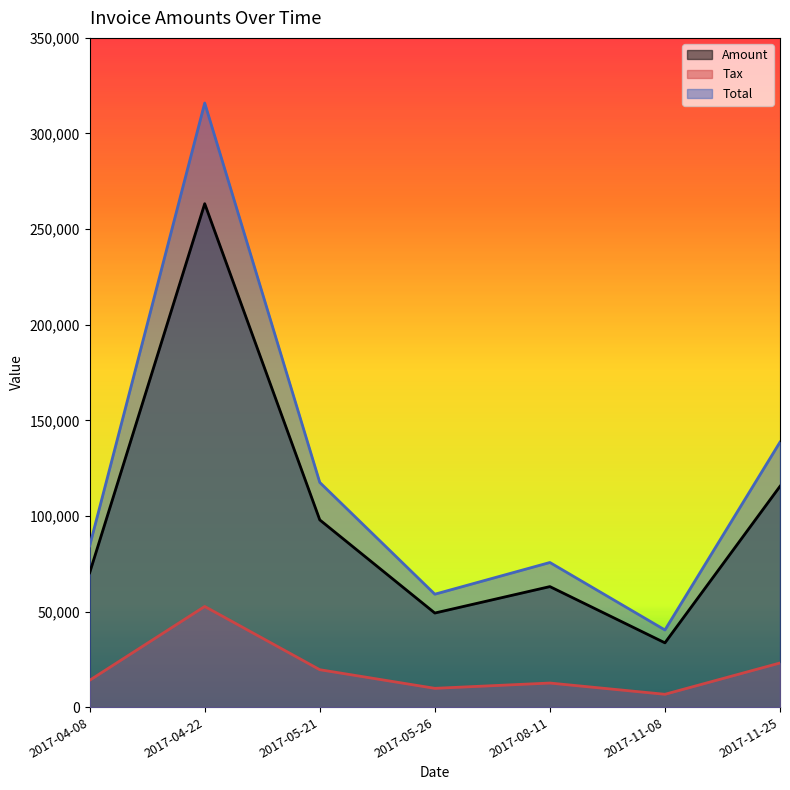

True or false: Tax and Total intersect in this chart.

False